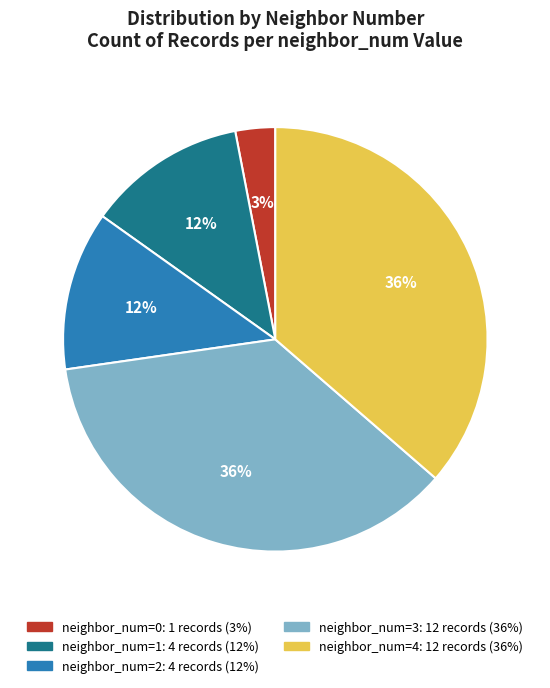

Is there any slice that represents more than half of the pie?

No